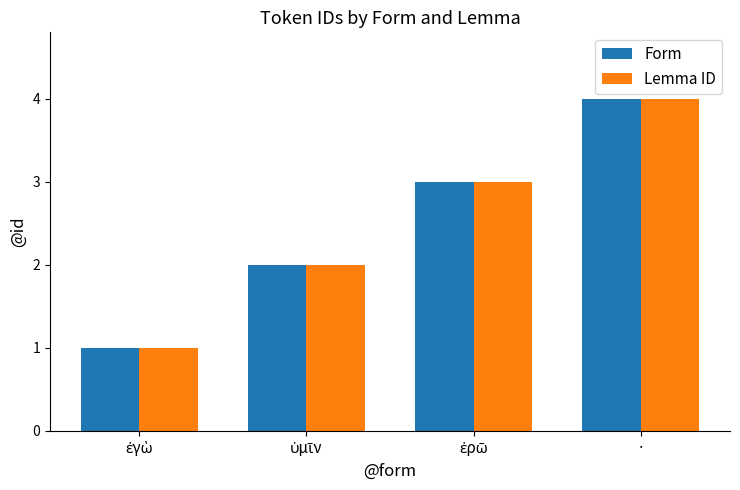

The value of Form at · is 4. True or false?

True